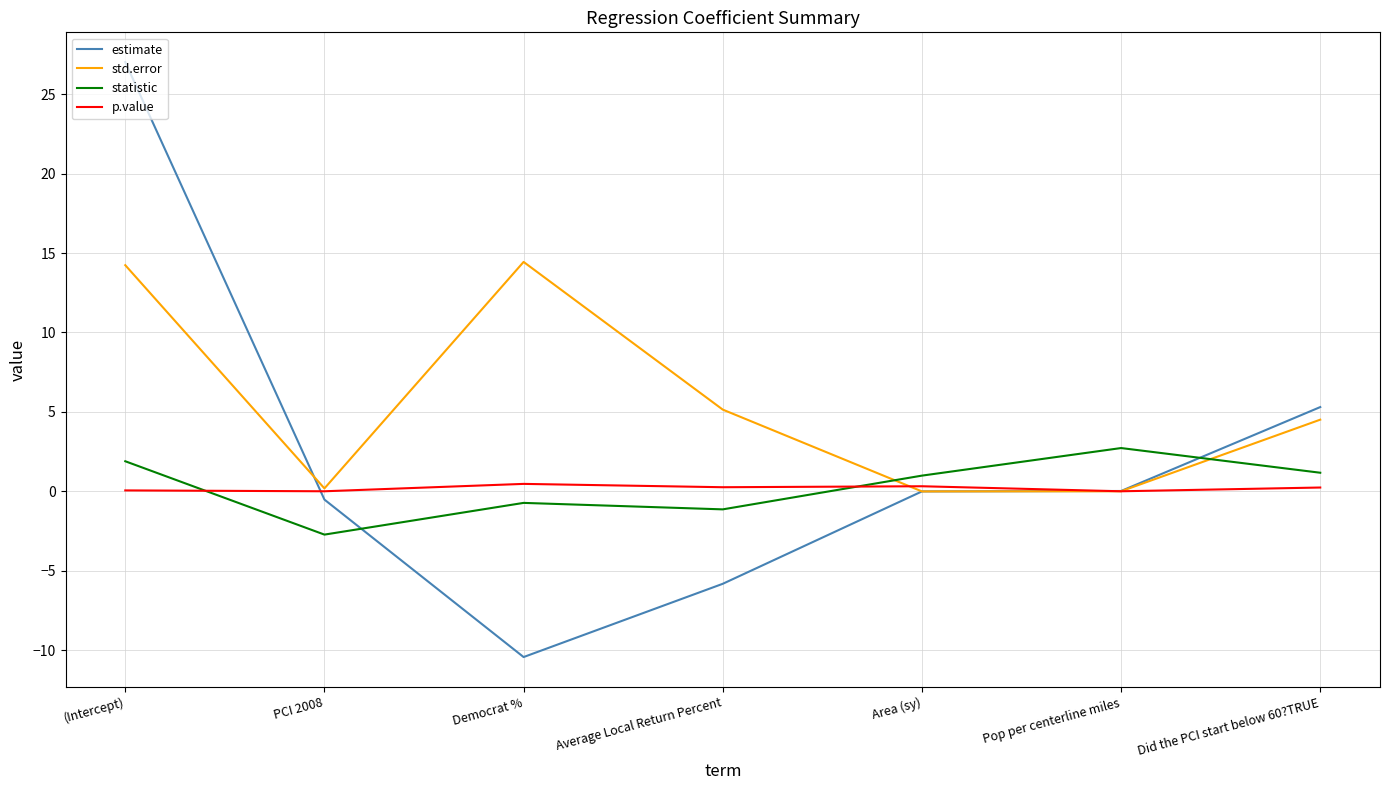

What is the smallest value displayed?

-10.4